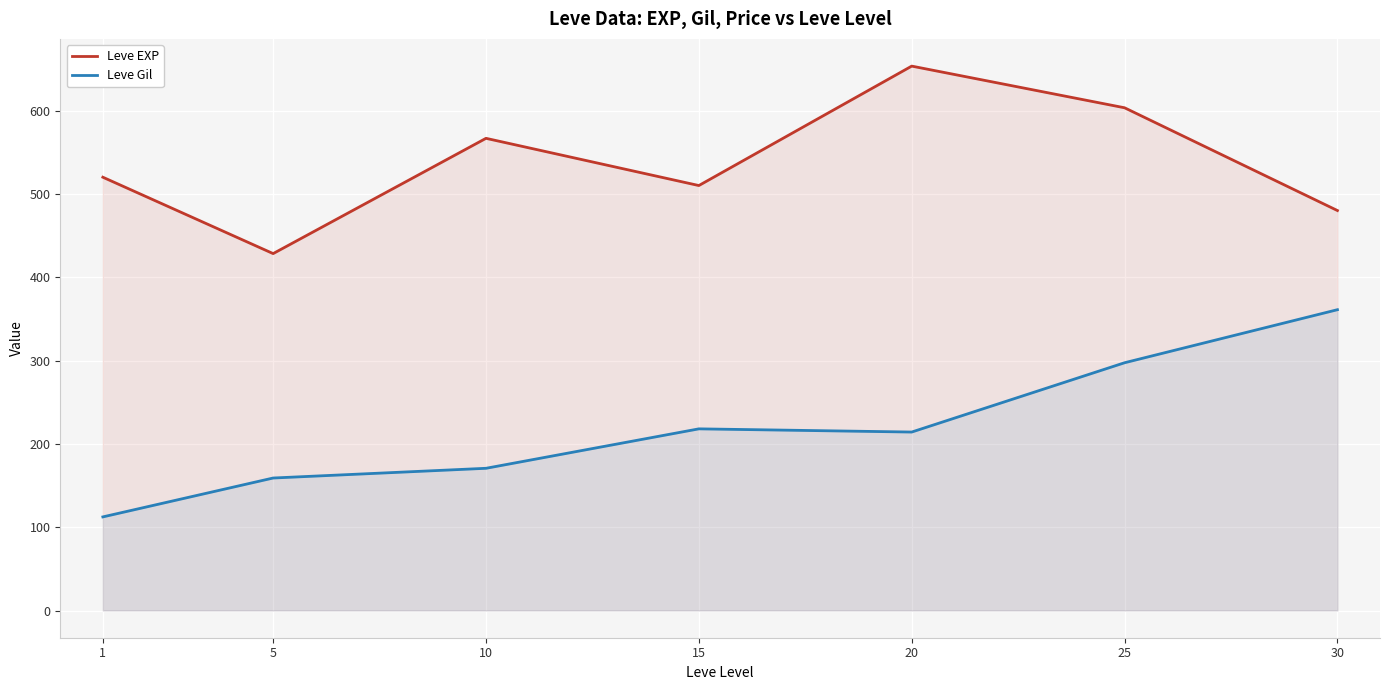

Does the chart display data point markers on the line(s)?

No